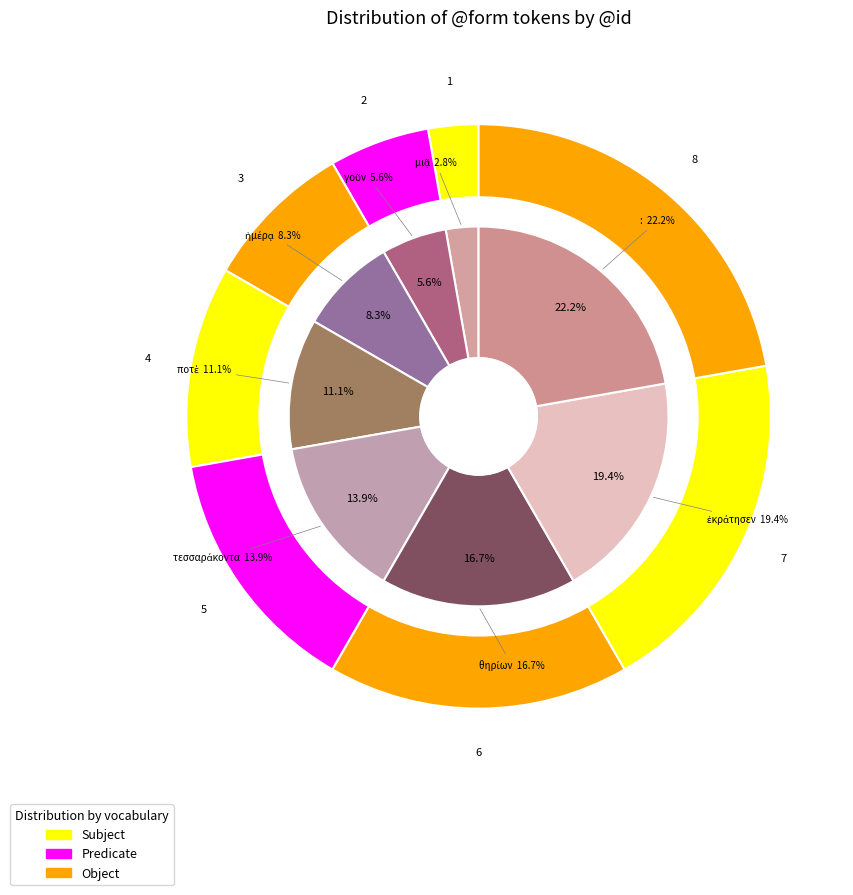

What is the ratio of the value at : to the value at γοῦν?

4.0